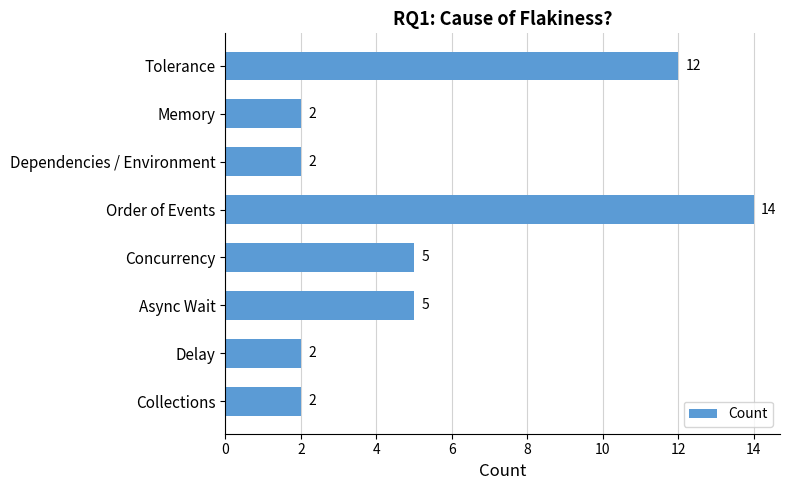

Reading top to bottom, what are all the values shown in this chart?

12	2	2	14	5	5	2	2